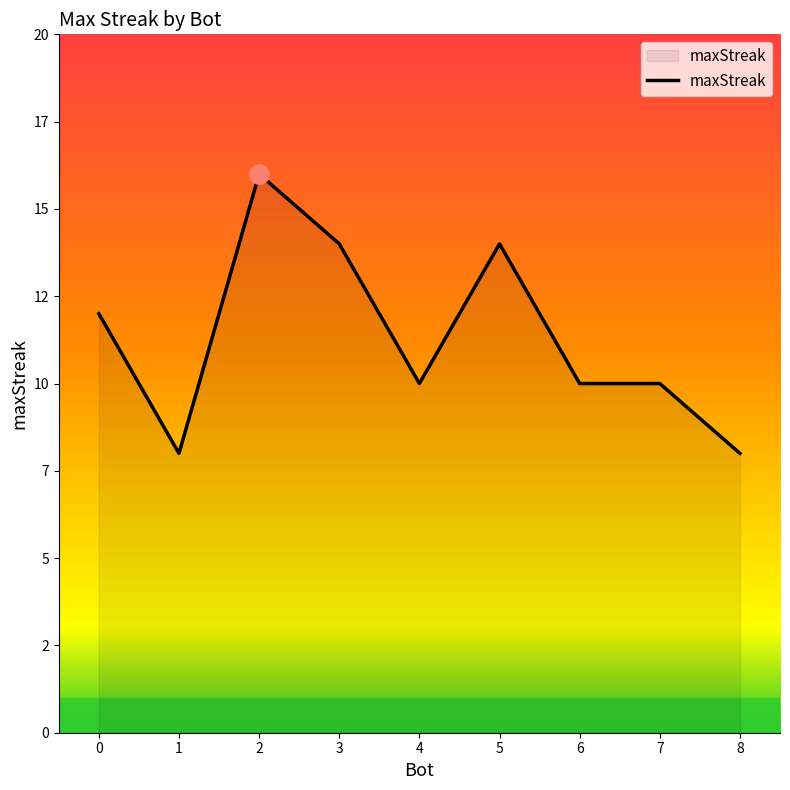

True or false: the data shows 4 at 7.

False